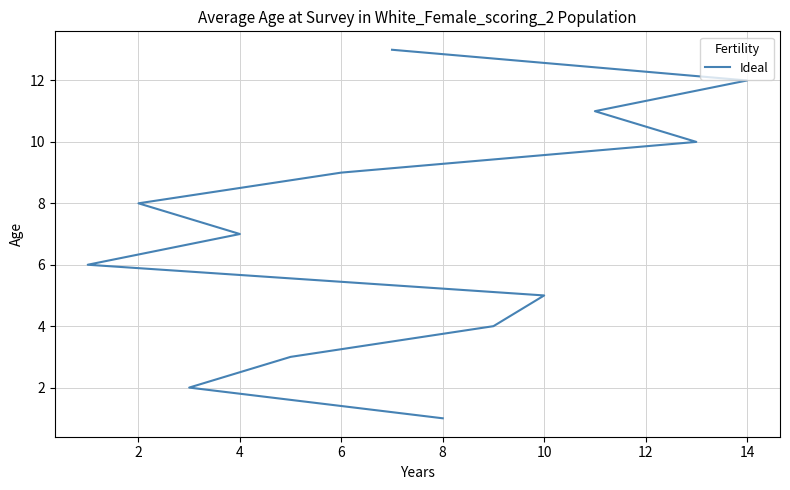

Which has a higher value, 4 or 2?

2